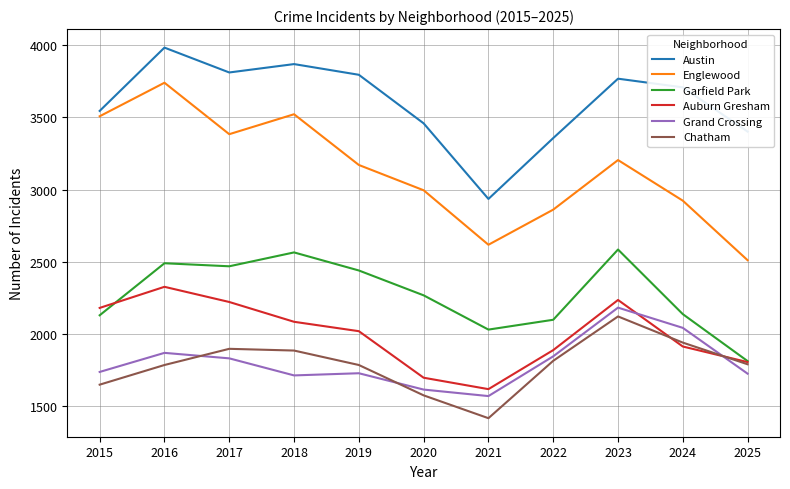

Rank the series at 2024 from lowest to highest value.

Auburn Gresham, Chatham, Grand Crossing, Garfield Park, Englewood, Austin